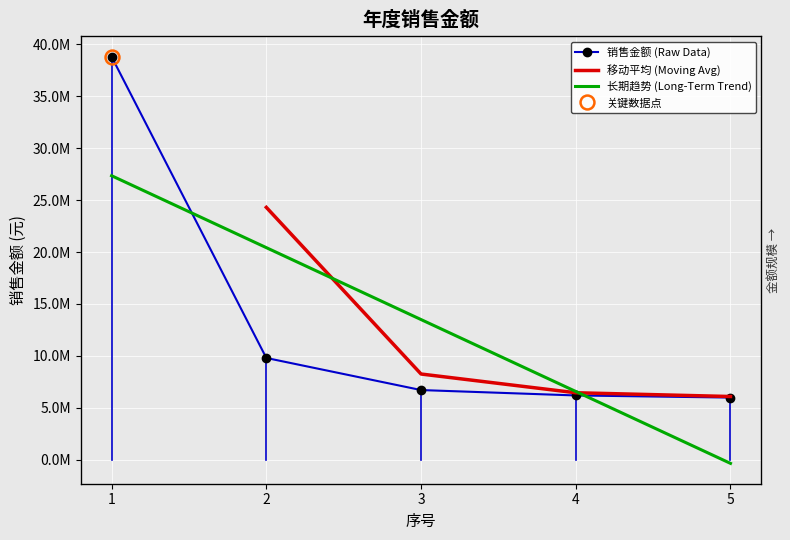

The value at 1 is 38803023.4. True or false?

True